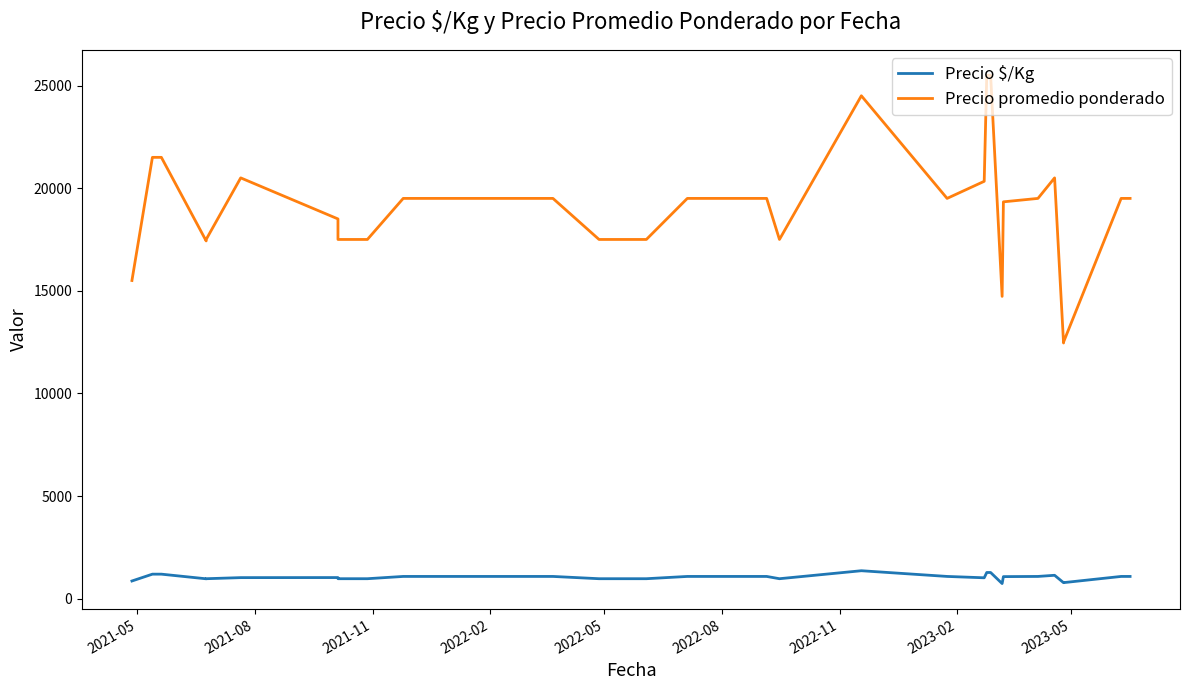

What is the average value of the Precio promedio ponderado series?

19019